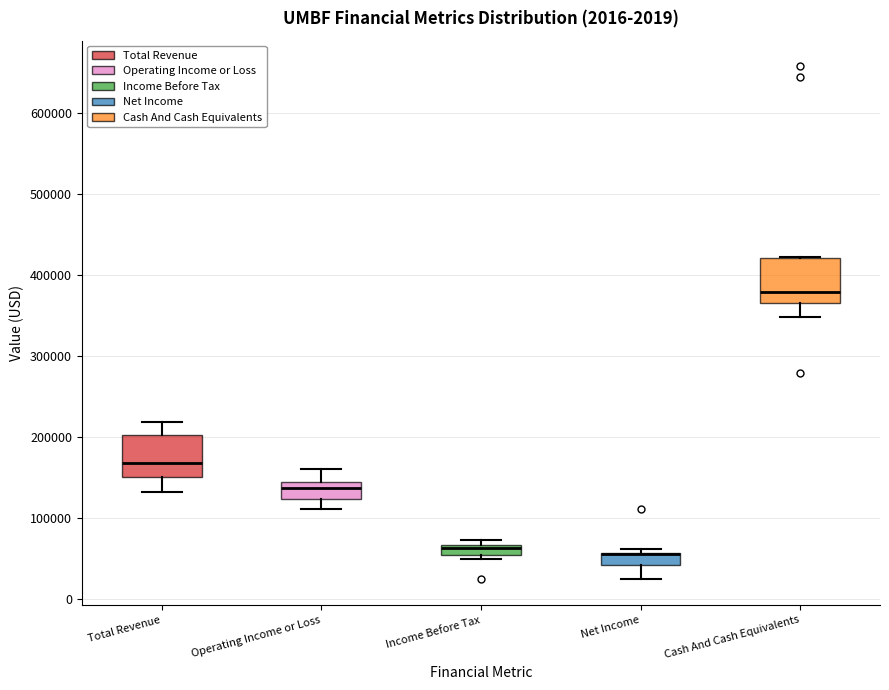

Where does the lower whisker of the box for Operating Income or Loss end on the y-axis? The values are not printed on the chart, so give them approximately, as read against the axis.

110000